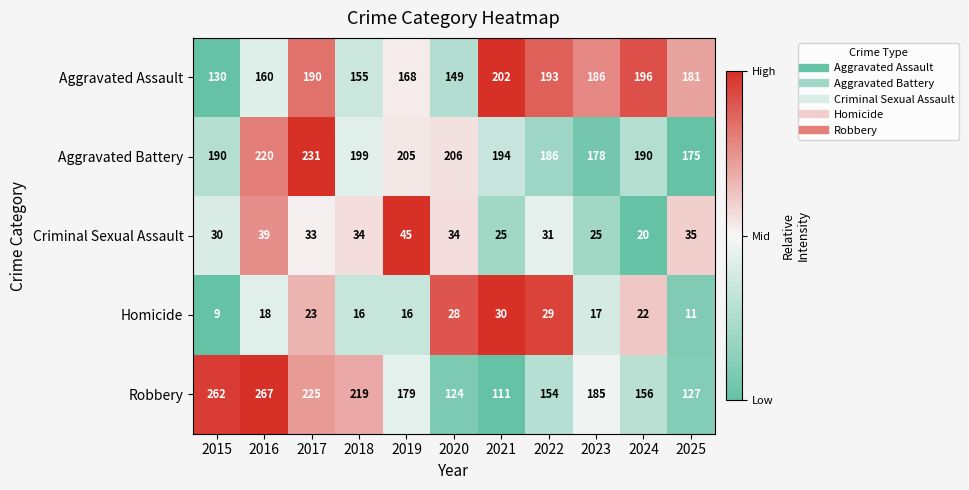

What is the sum of all Aggravated Battery values?

2174